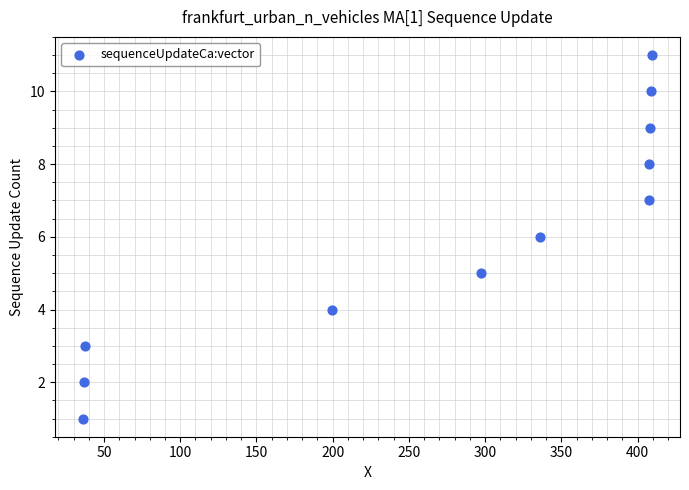

What is the range of Y values (max minus min)?

10